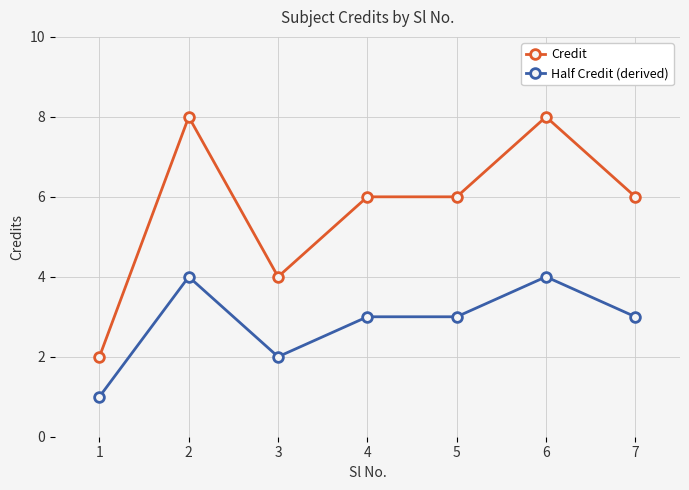

True or false: Credit has a value of 8 at 6.

True